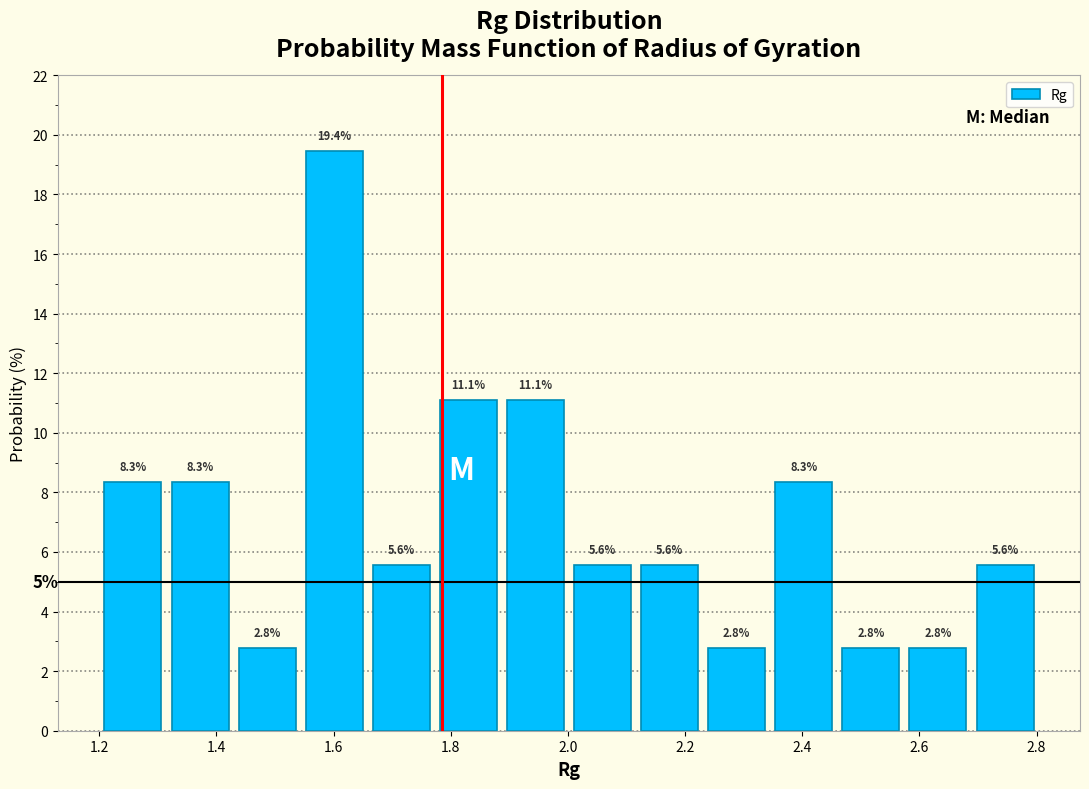

How tall is the bar that spans 2.12 to 2.24 on the x-axis? The bar edges are not printed on the chart, so give them approximately, as read against the axis.

5.6